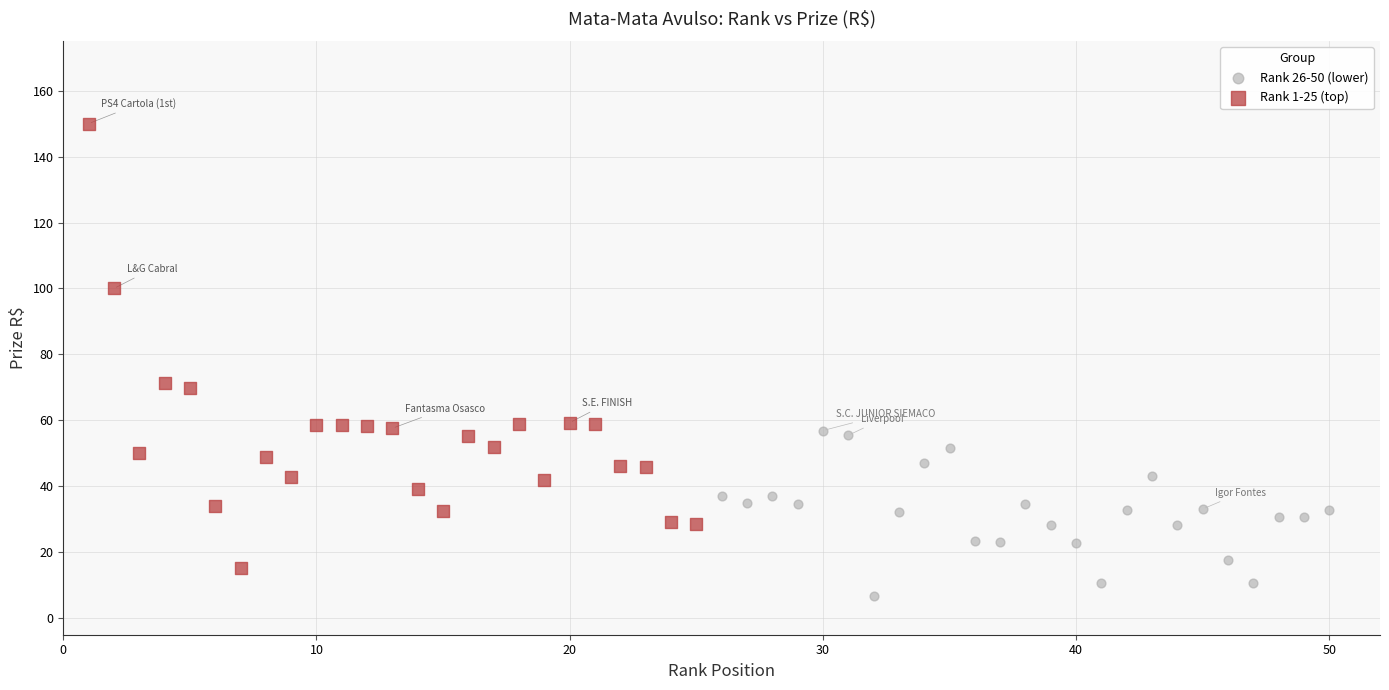

Which series has the widest spread of Y values?

Rank 1-25 (top)